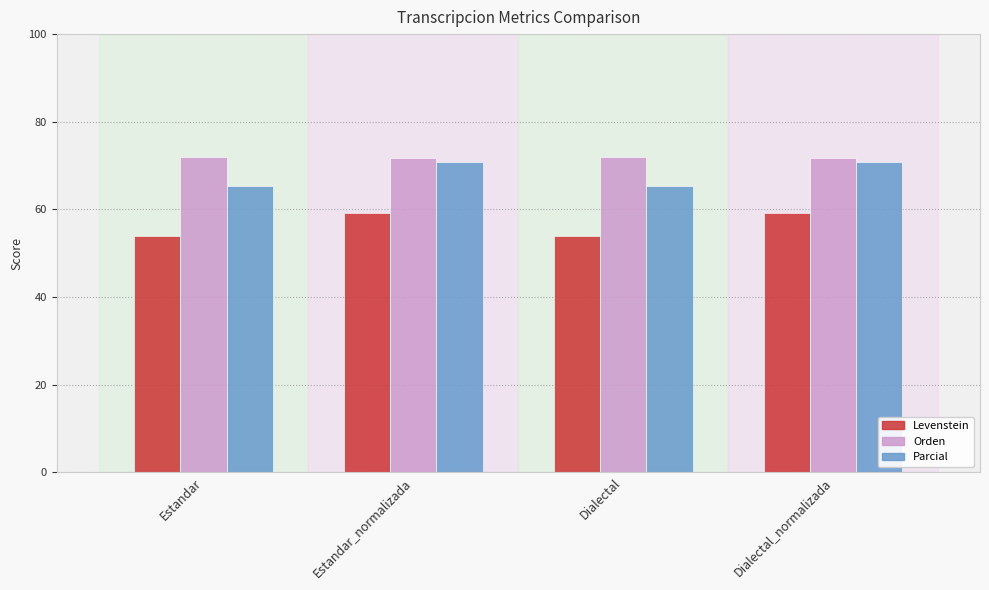

Rank the series by their average value, from lowest to highest.

Levenstein, Parcial, Orden